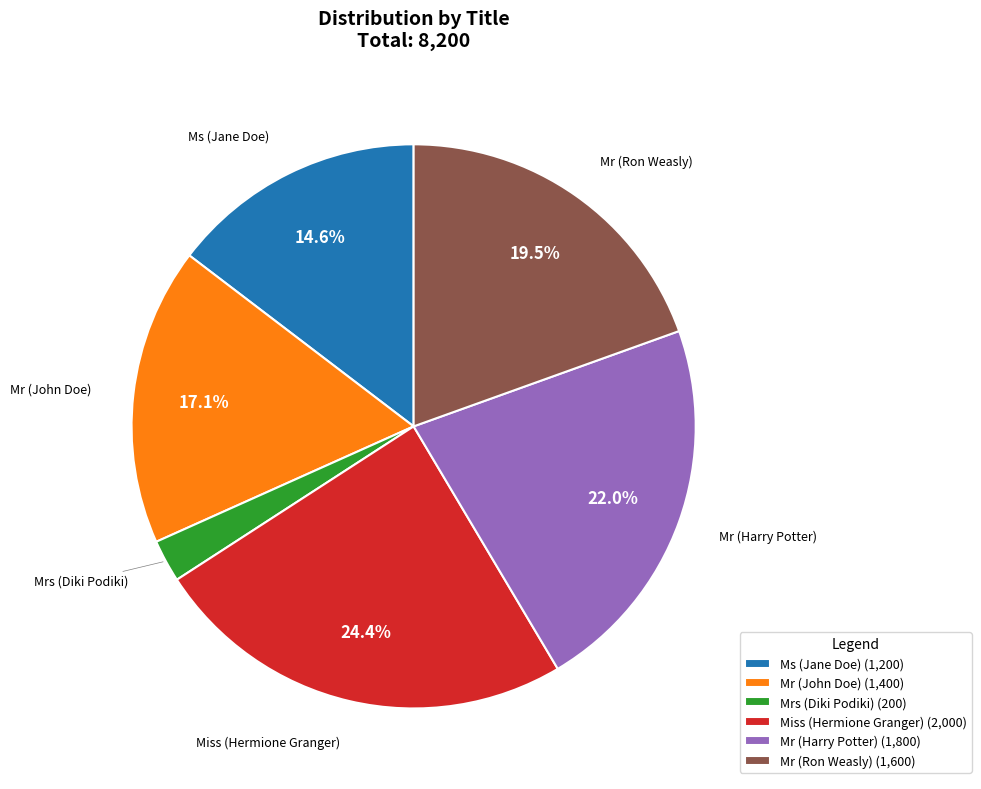

Is the sum of Ms (Jane Doe) and Miss (Hermione Granger) greater than half?

No